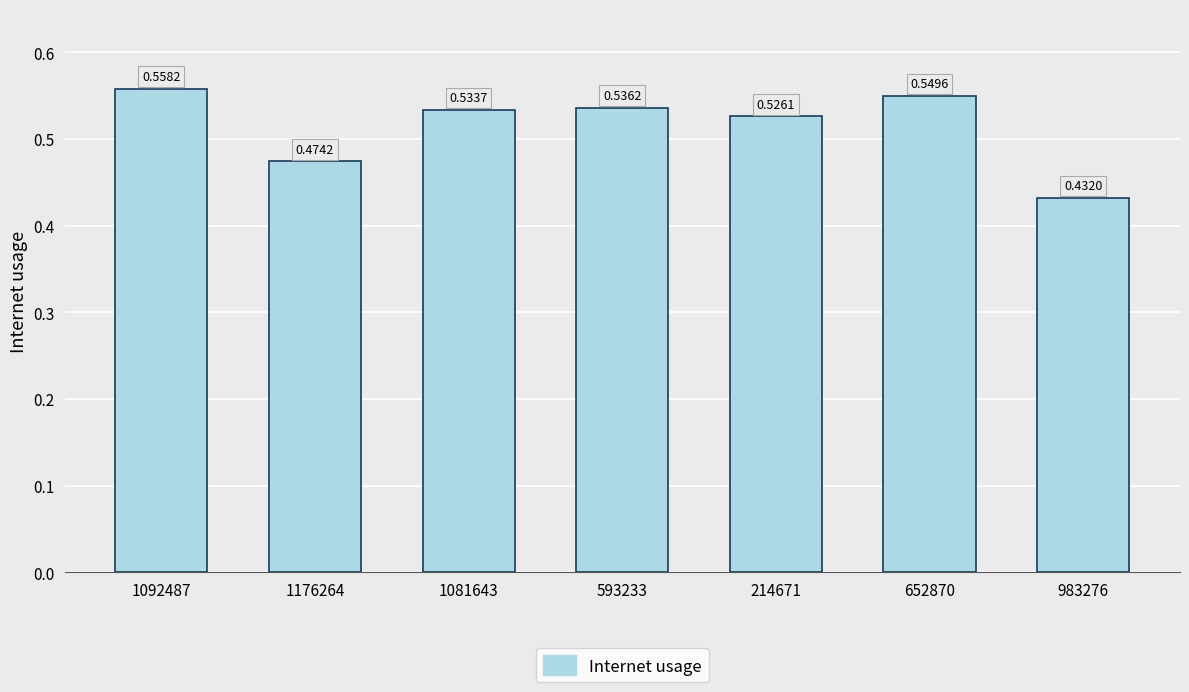

What is the change in value from 1176264 to 1081643?

+0.1